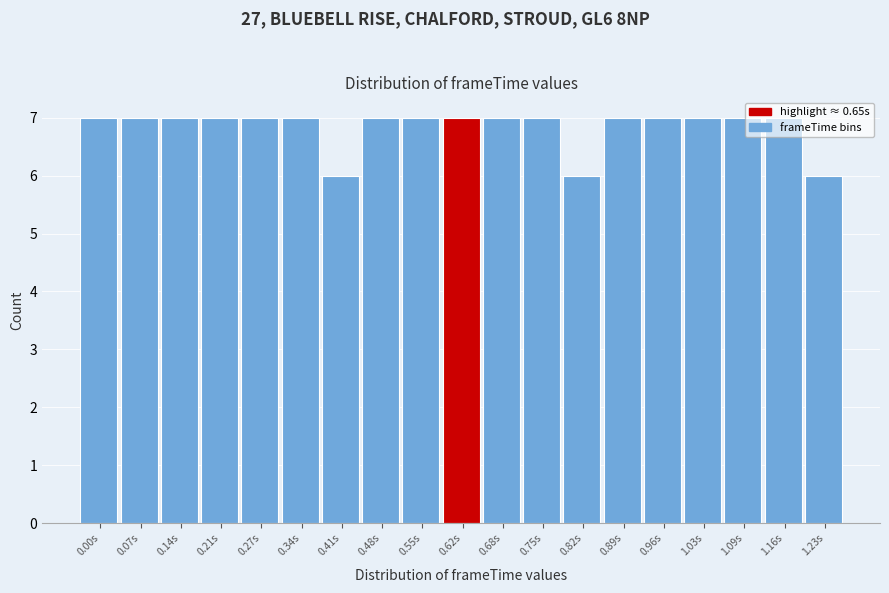

What is the sum of all values?

130